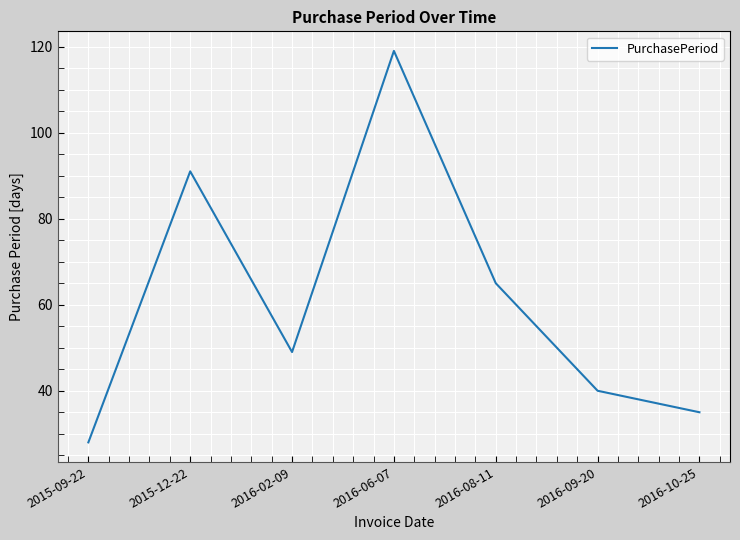

Where is the first local minimum?

2016-02-09